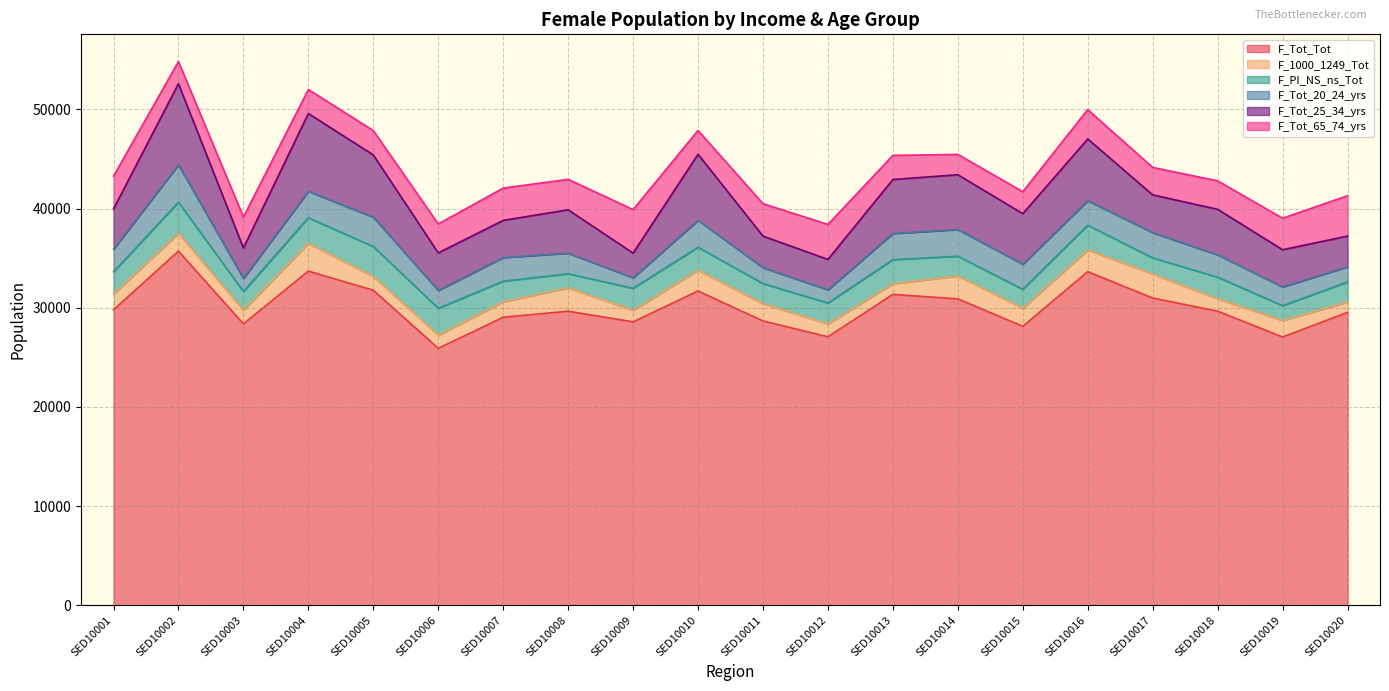

Does the chart display data point markers on the line(s)?

No